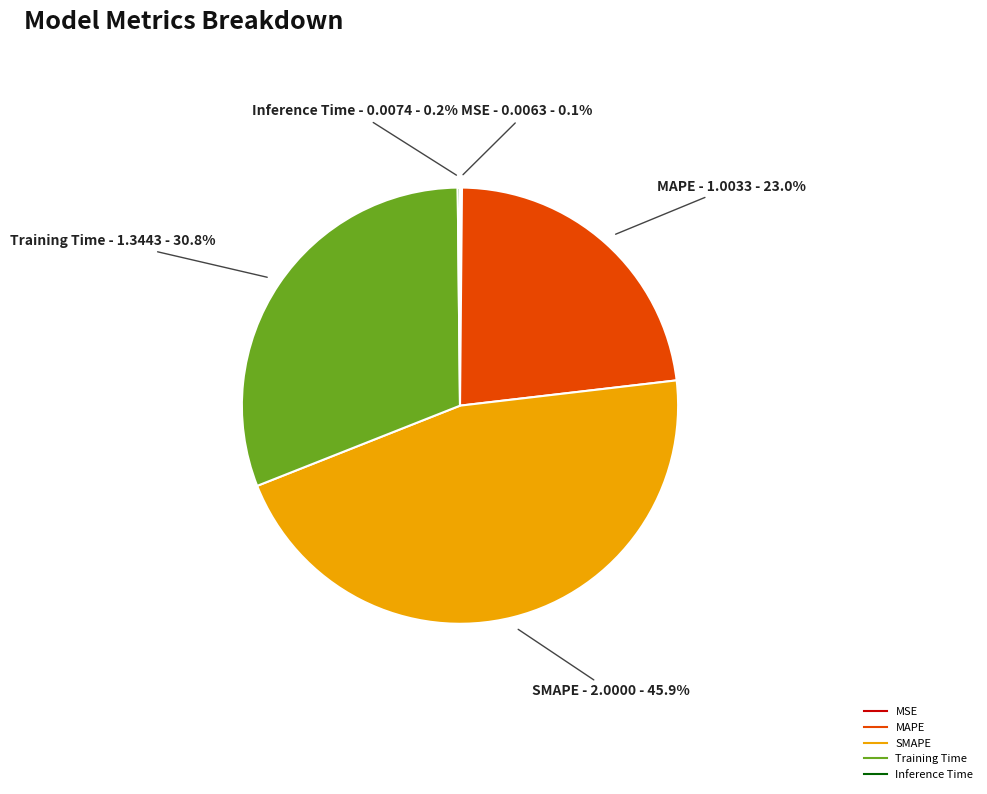

Do SMAPE and Training Time together represent more than half of the pie?

Yes